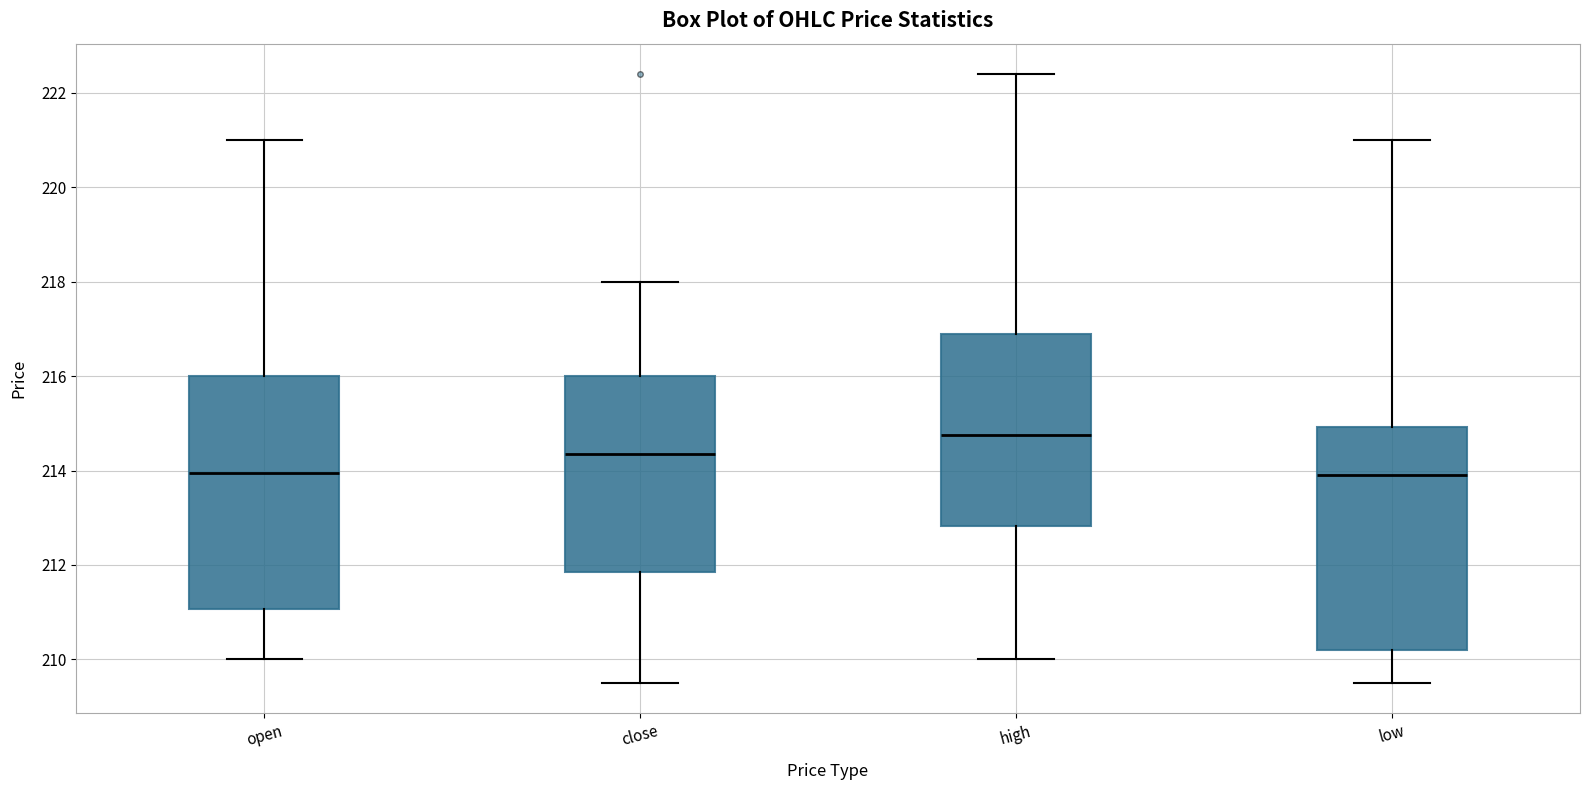

Reading left to right, read every box against the y-axis: the position of its median line, the range the box covers, and the ends of its whiskers. The values are not printed on the chart, so give them approximately, as read against the axis.

open: median 214.0, box 211.0 to 216.0, whiskers 210.0 to 221.0
close: median 214.4, box 211.8 to 216.0, whiskers 209.6 to 218.0
high: median 214.8, box 212.8 to 217.0, whiskers 210.0 to 222.4
low: median 214.0, box 210.2 to 215.0, whiskers 209.6 to 221.0